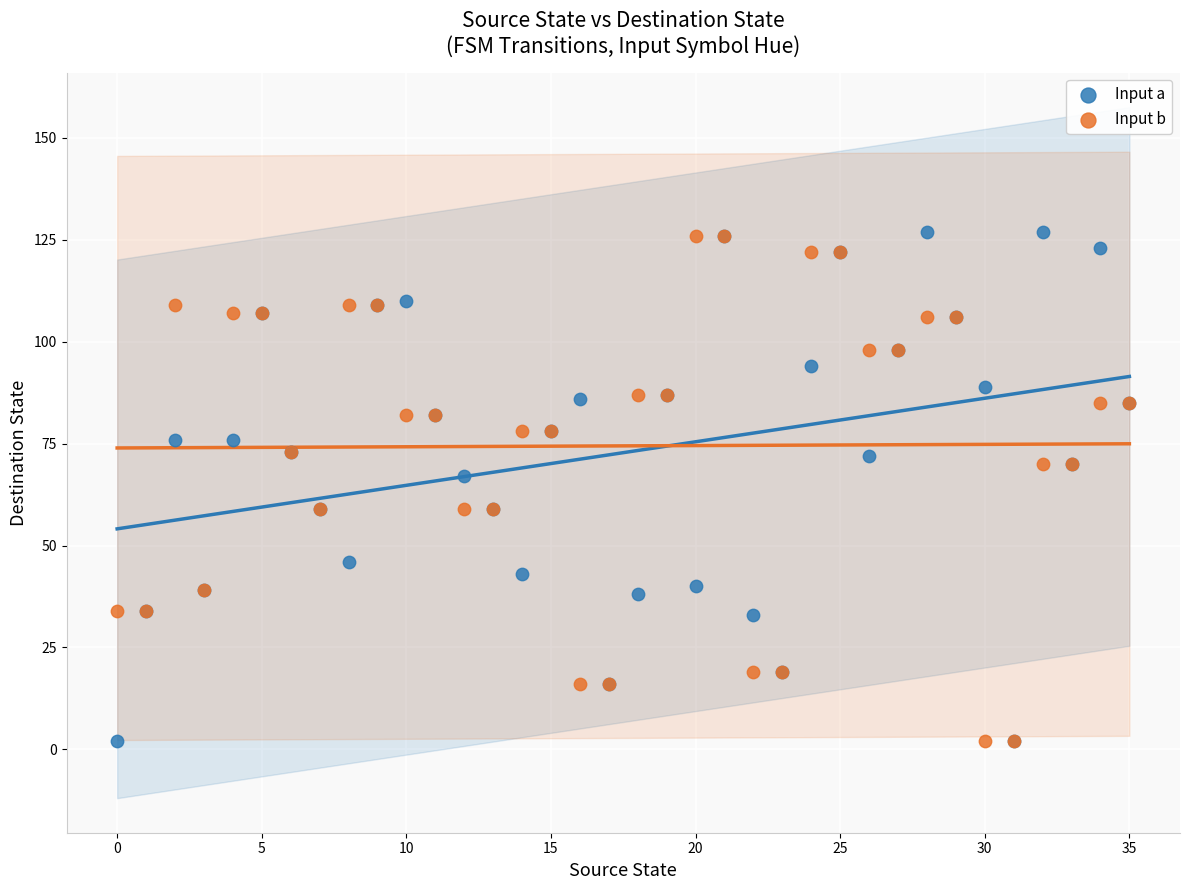

What are all the series names shown in the legend?

Input a, Input b